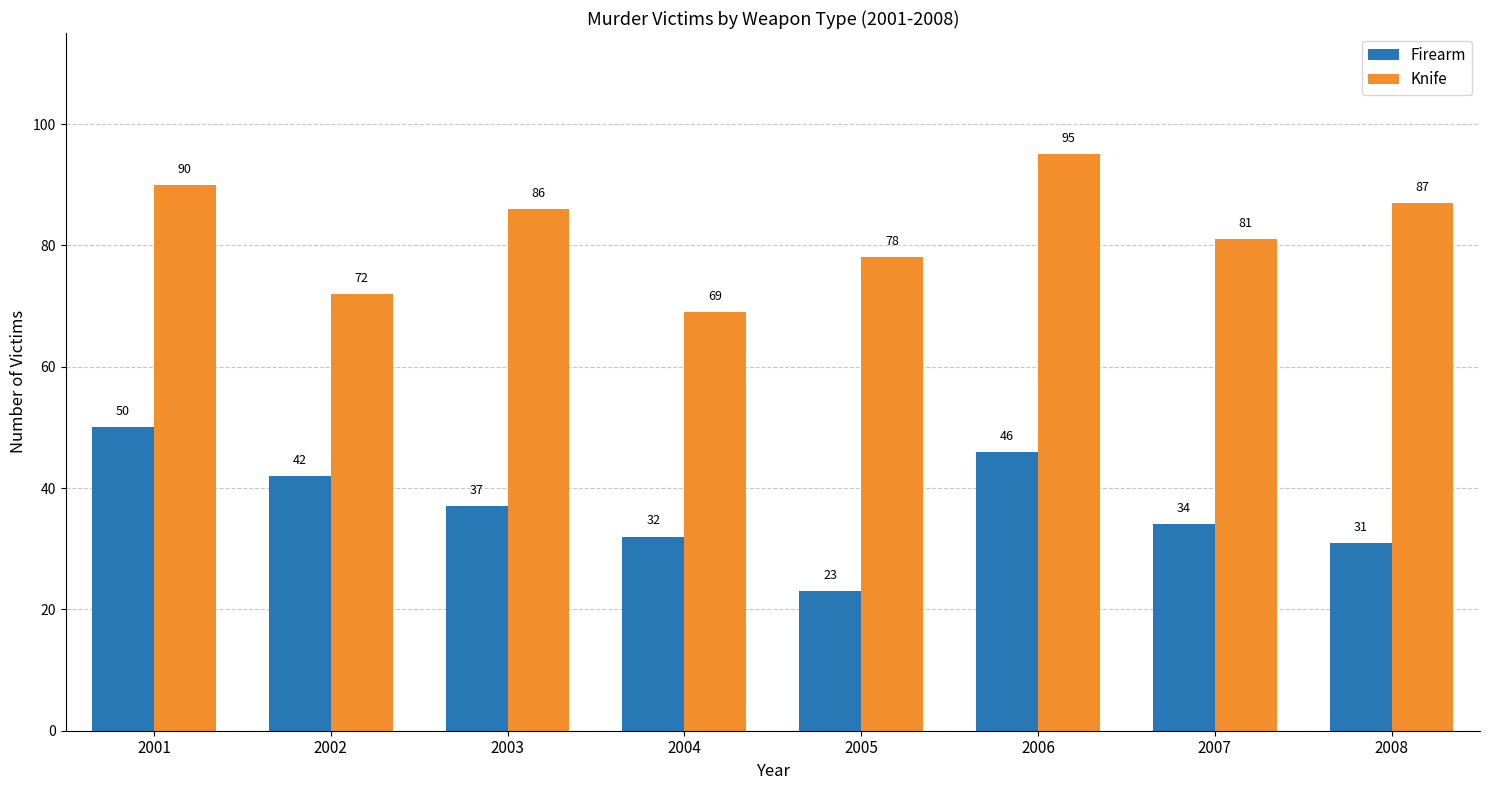

The Firearm series shows 13 at 2007. True or false?

False